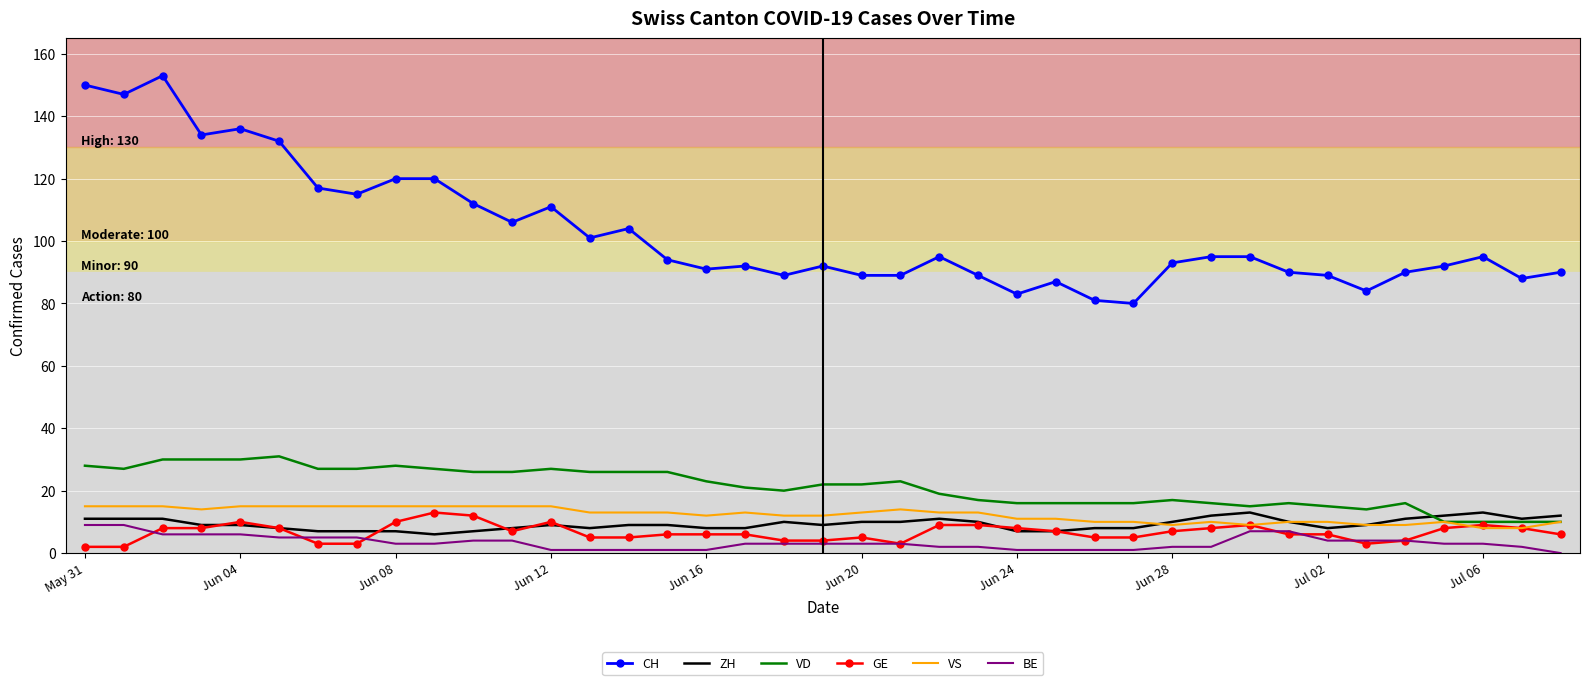

Which series has the widest spread of values?

CH